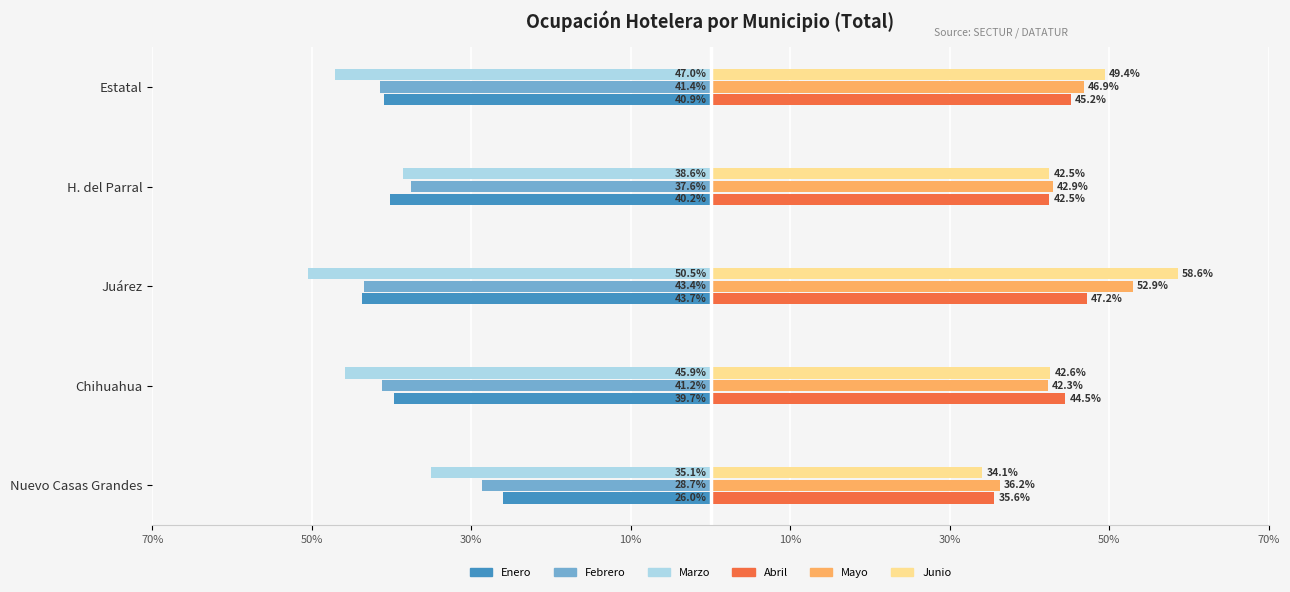

What are all the series names shown in the legend?

Enero, Febrero, Marzo, Abril, Mayo, Junio